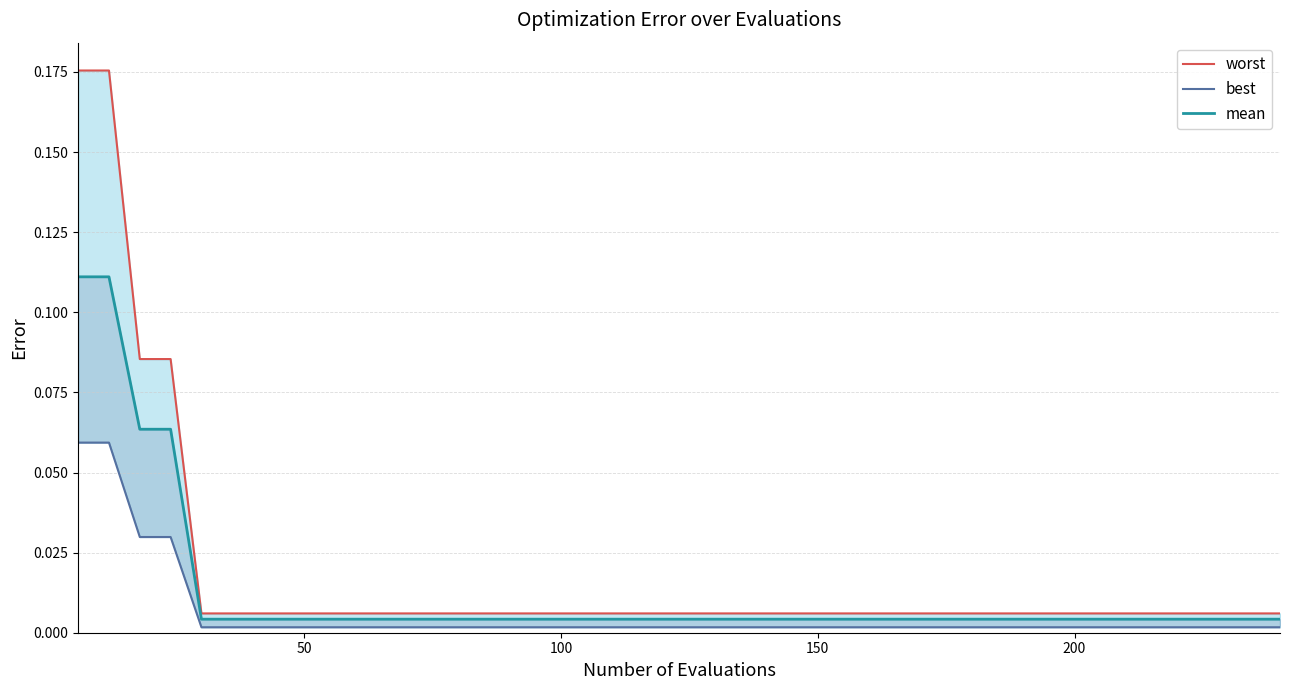

Which series has the largest total across all categories?

worst